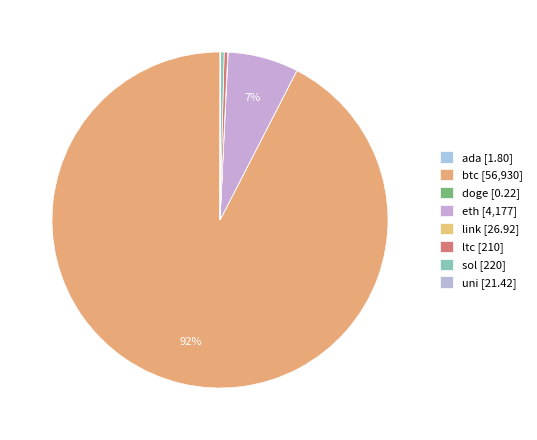

Combined, do ltc and uni account for over 50%?

No